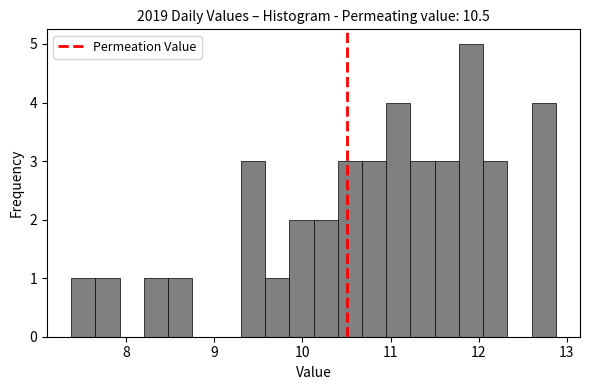

Read against the x-axis, roughly where is the centre of the tallest bar?

11.9